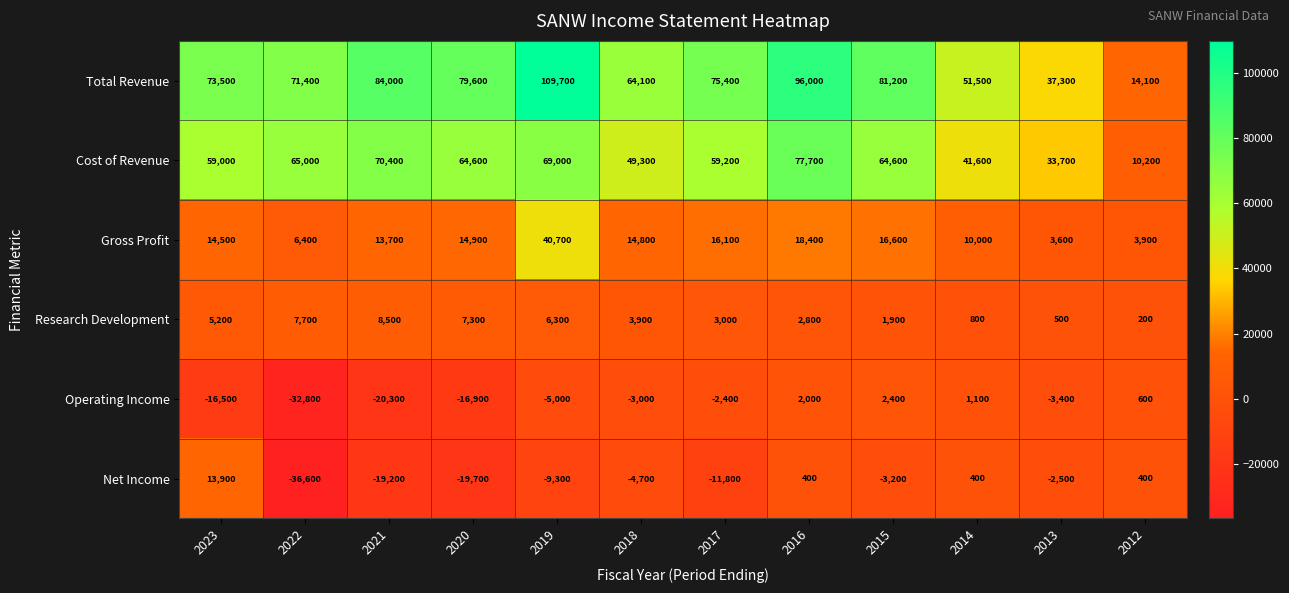

Rank the series at 2016 from highest to lowest value.

Total Revenue, Cost of Revenue, Gross Profit, Research Development, Operating Income, Net Income